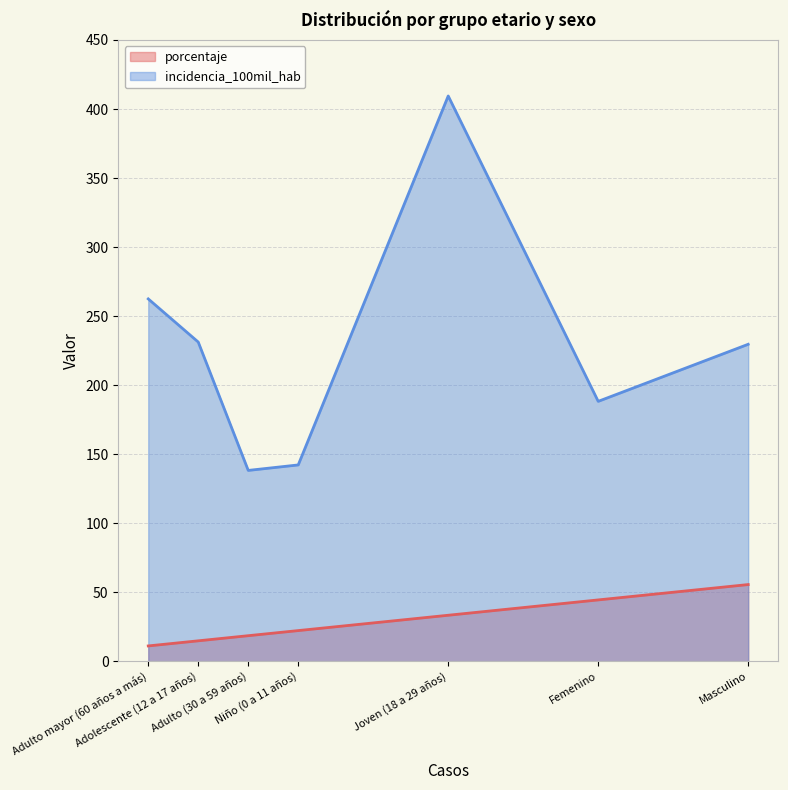

How many lines are shown in the chart?

2